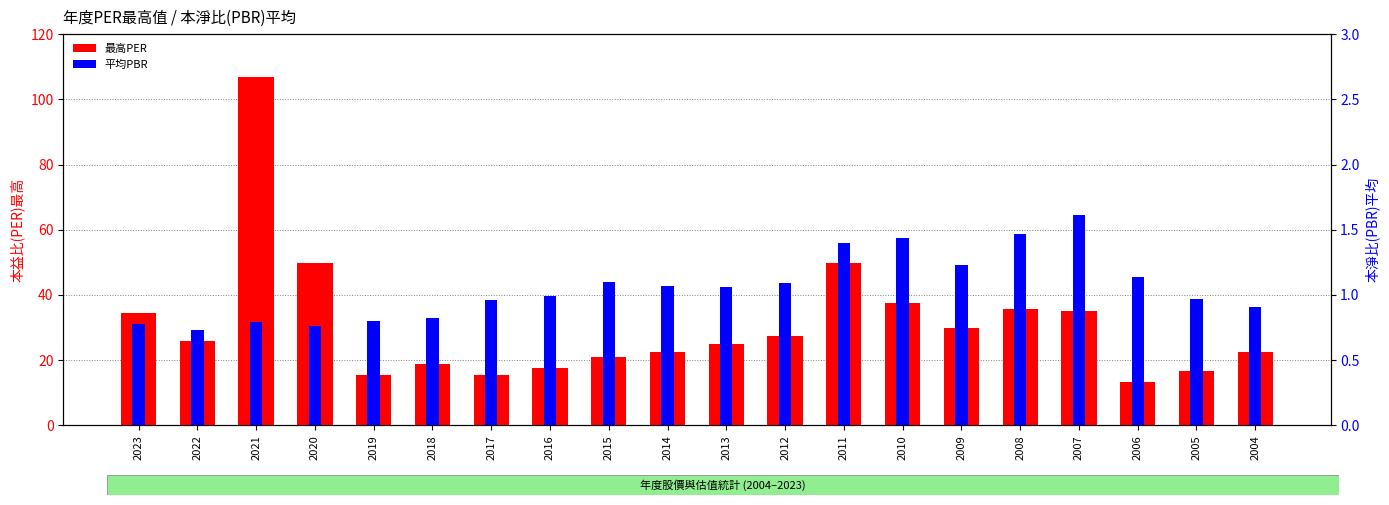

Reading left to right, what are all the values shown in this chart?

最高PER: 34.4	26.0	107.0	49.7	15.4	18.7	15.4	17.5	20.9	22.4	25.1	27.4	49.9	37.5	29.8	35.7	35.0	13.3	16.8	22.5
平均PBR: 0.8	0.7	0.8	0.8	0.8	0.8	1.0	1.0	1.1	1.1	1.1	1.1	1.4	1.4	1.2	1.5	1.6	1.1	1.0	0.9